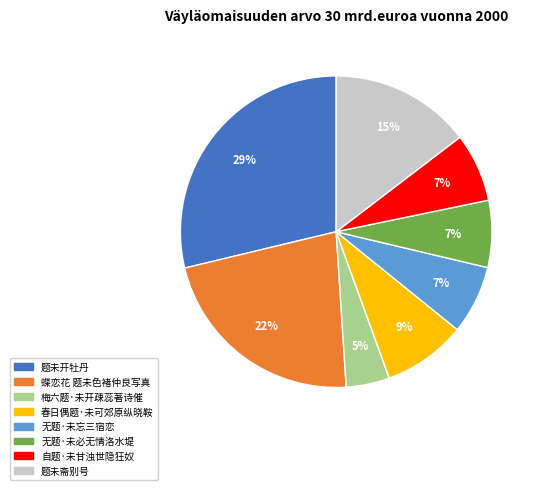

What is the largest slice in the pie chart?

题未开牡丹